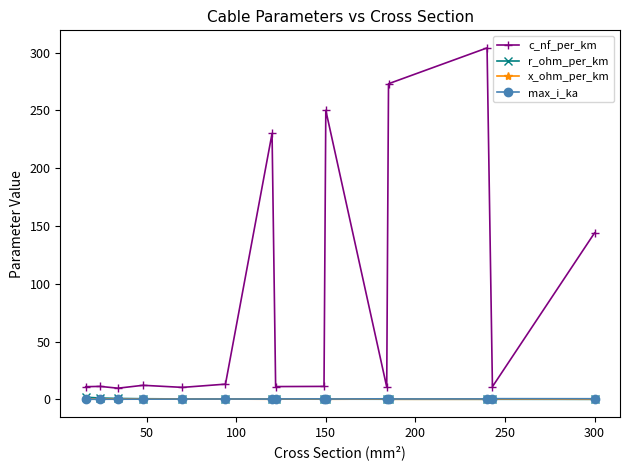

True or false: c_nf_per_km has more than 0 interior local peaks.

True